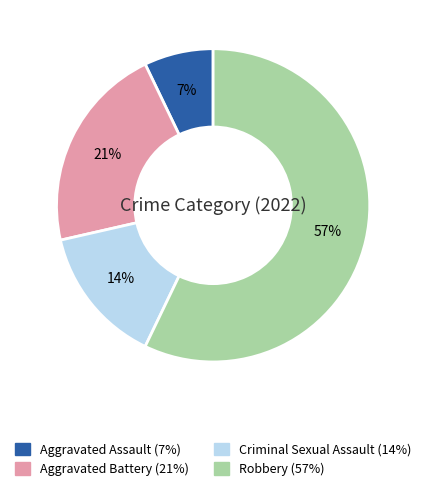

Does any single category account for the majority?

Yes